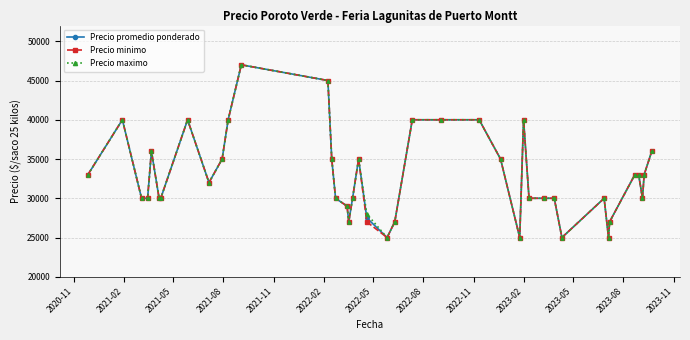

What is the value of the Precio promedio ponderado point at the 38th from the left?

30000